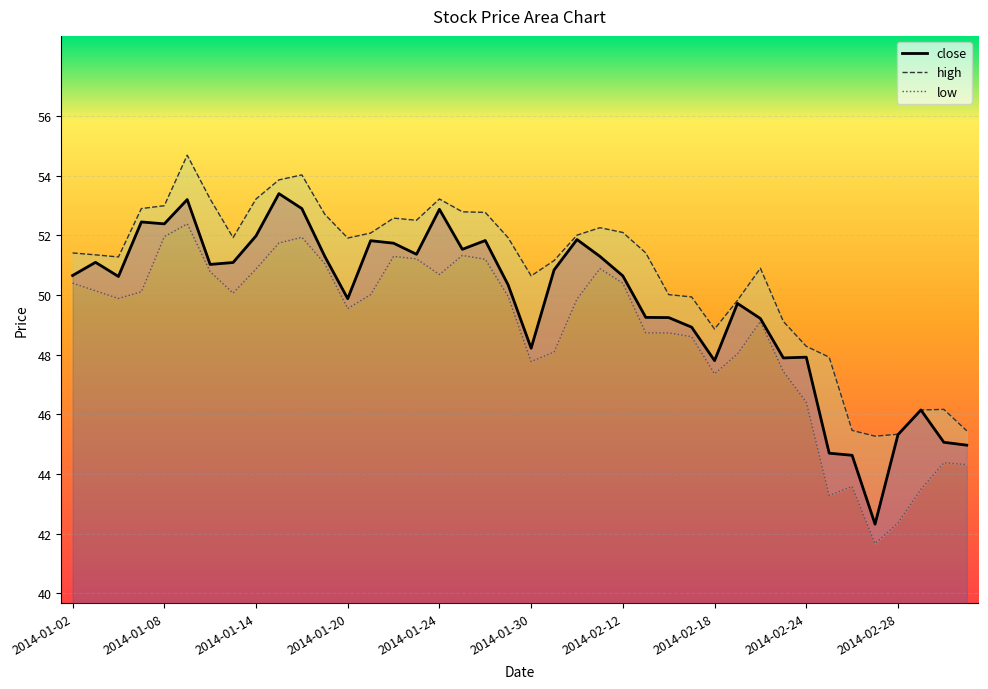

Which category has the highest value across all series?

2014-01-15